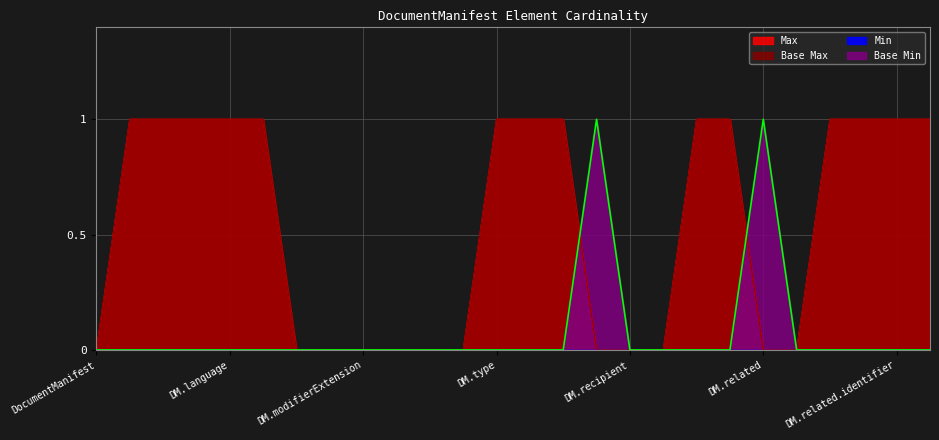

What is the difference between the second highest and second lowest values in the Base Max series?

1